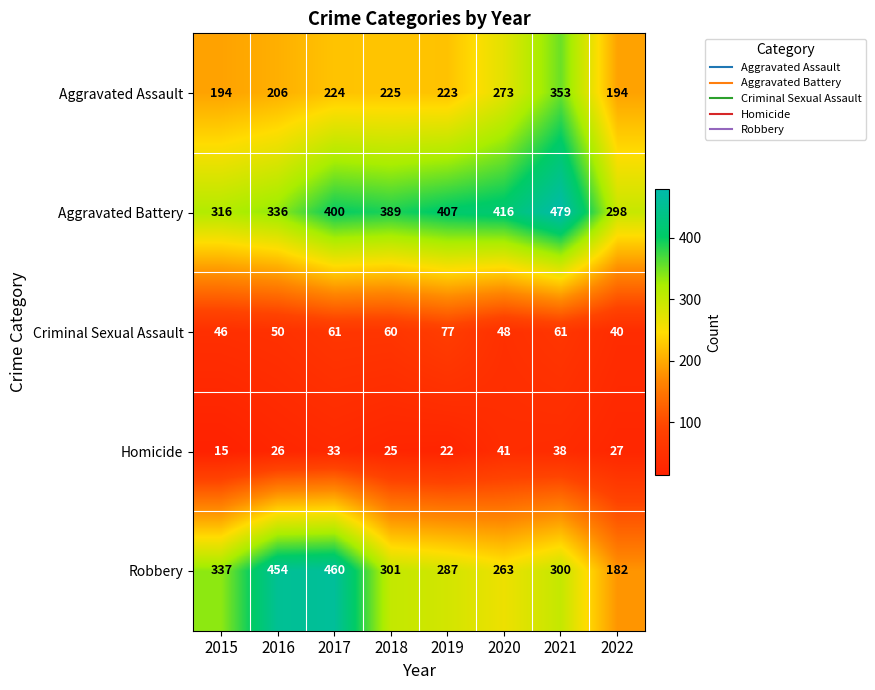

What is the smallest value displayed?

15